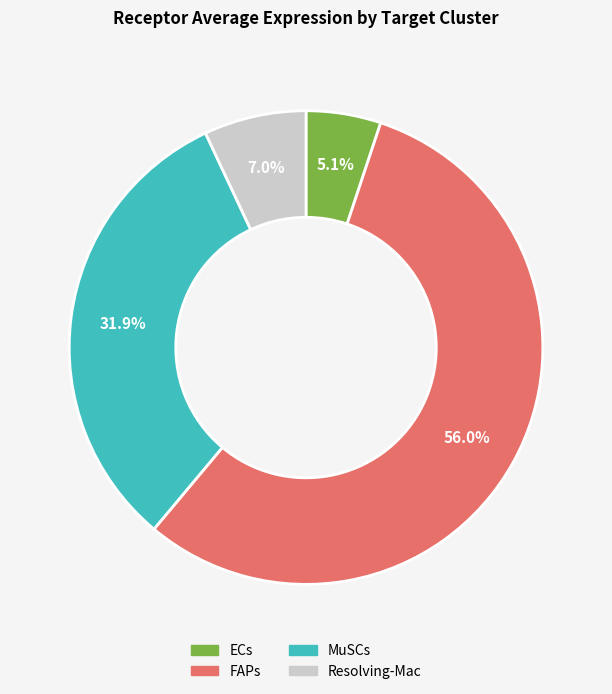

Is MuSCs the majority of the pie?

No